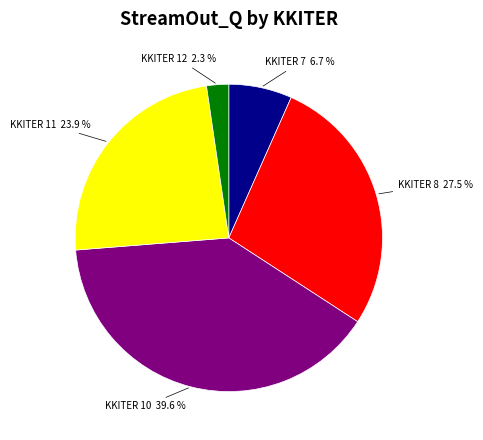

Does any single category account for the majority?

No